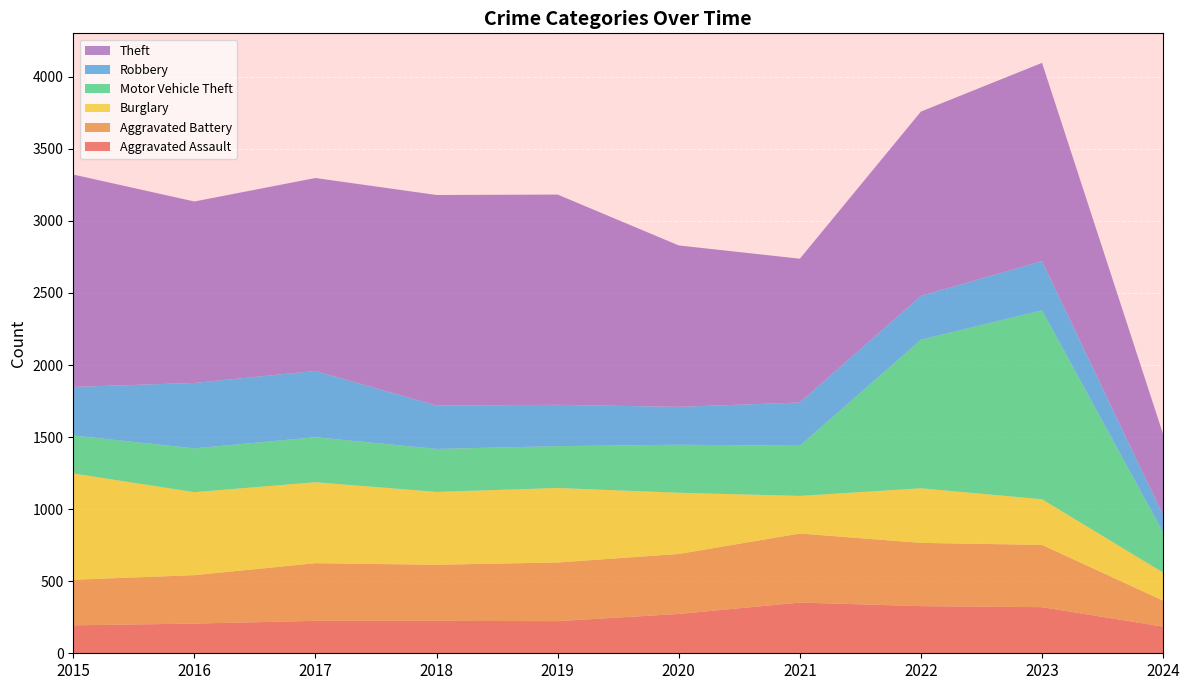

Reading right to left, what are all the values shown in this chart?

Aggravated Assault: 185	320	327	352	273	223	225	225	206	194
Aggravated Battery: 180	432	439	479	416	407	389	400	336	316
Burglary: 195	317	379	261	425	517	506	562	576	738
Motor Vehicle Theft: 279	1311	1031	348	333	290	298	312	304	263
Robbery: 119	341	304	300	263	287	301	460	454	337
Theft: 562	1376	1279	998	1120	1459	1461	1339	1259	1474